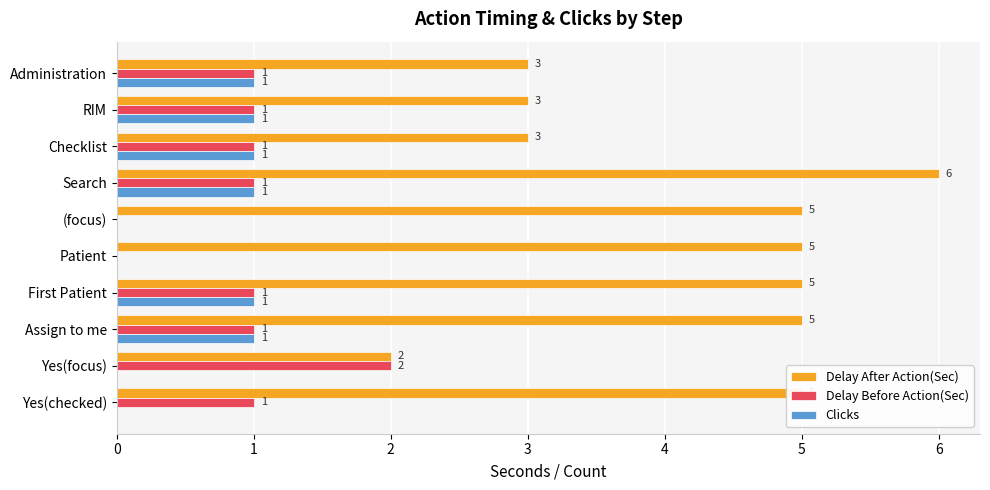

Which series changed the most between First Patient and Yes(focus)?

Delay After Action(Sec)